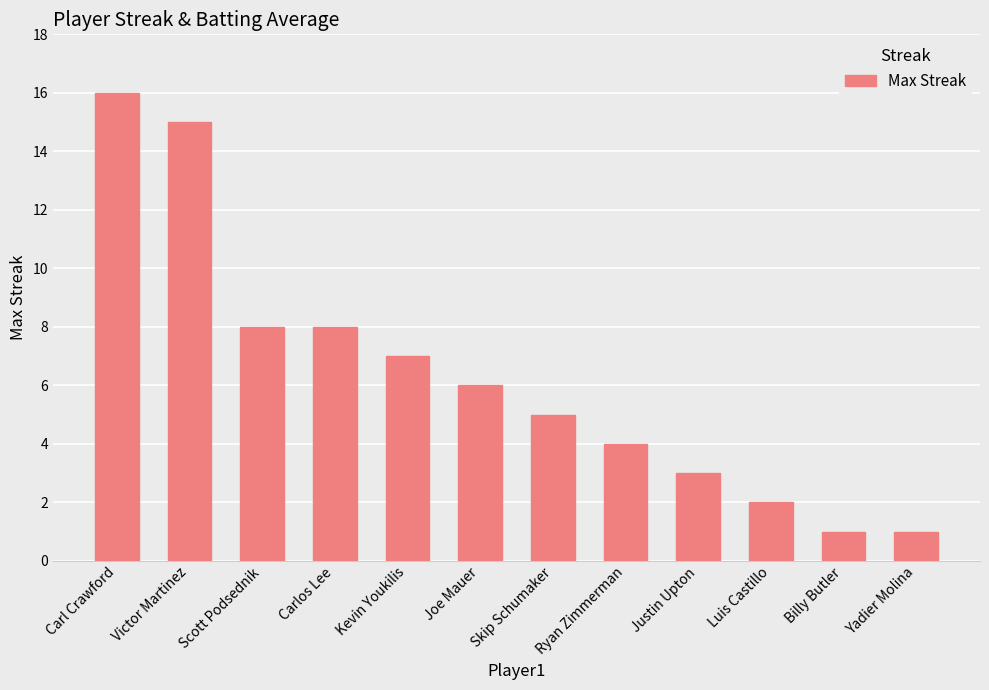

Does the chart contain any negative values?

No